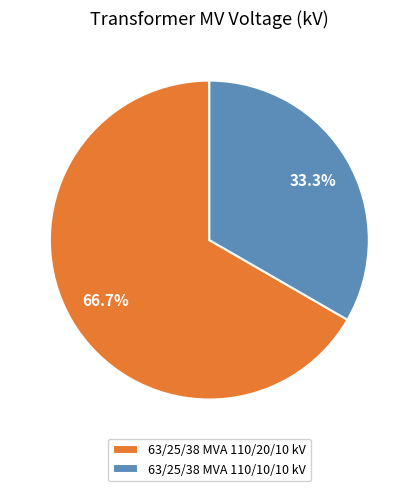

To the nearest percent, what portion does 63/25/38 MVA 110/10/10 kV represent?

33%